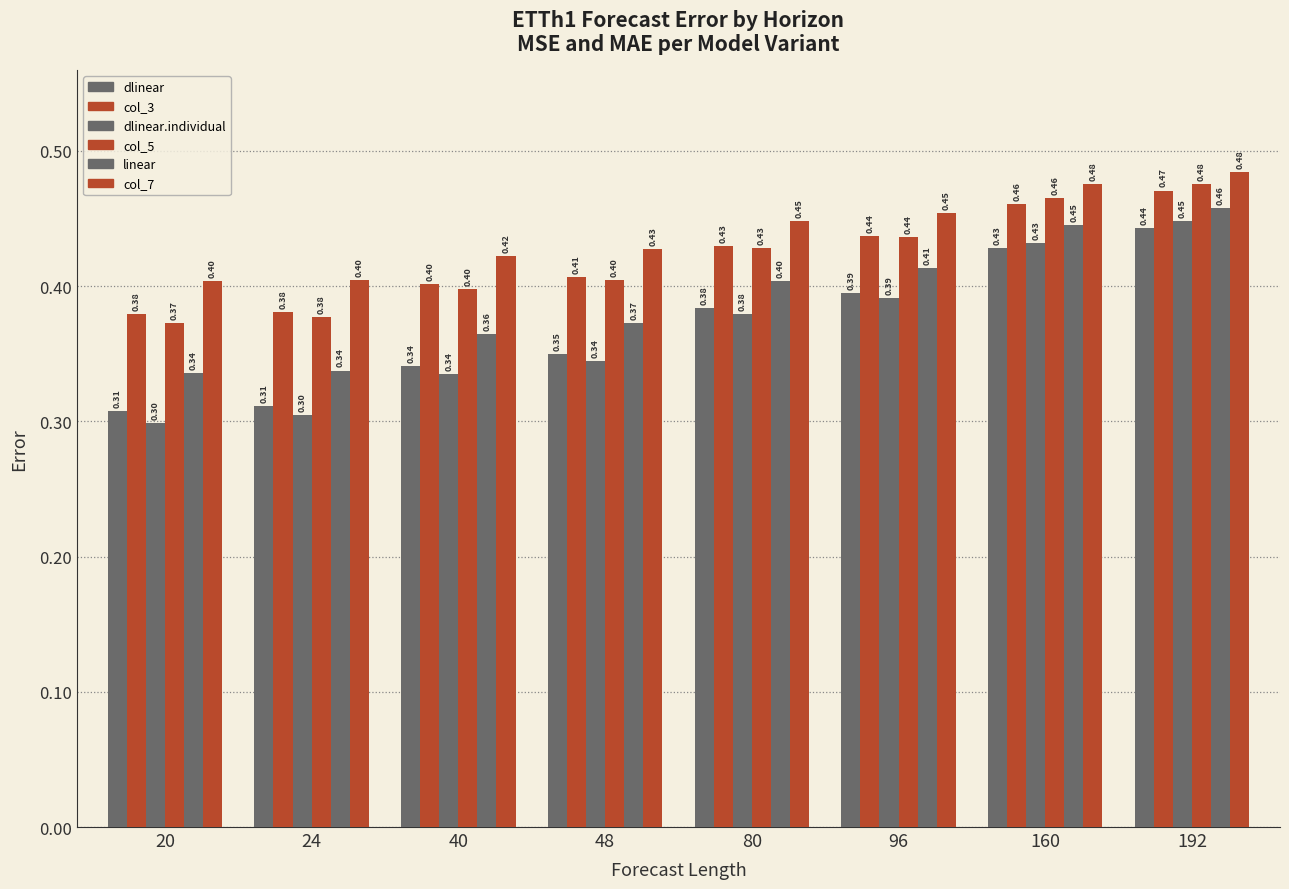

How many series are shown in this chart?

6